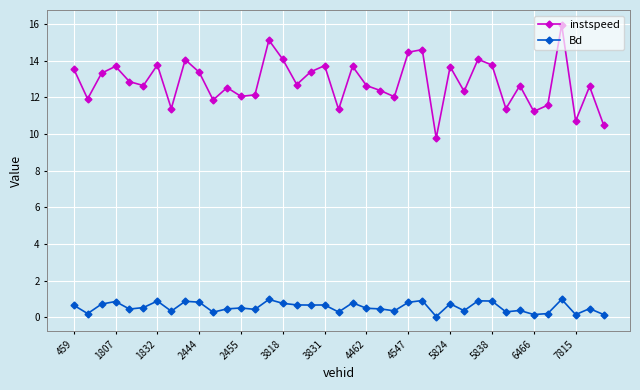

What is the value of the Bd point at the 12th from the left?

0.5